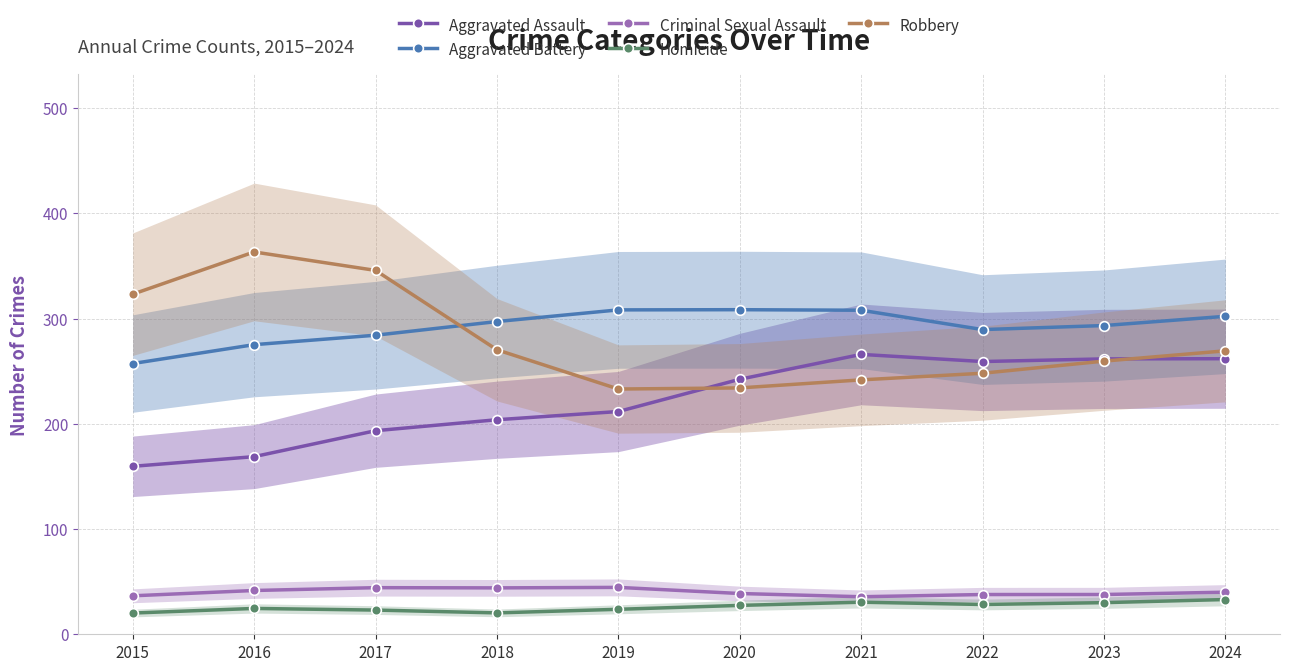

At which label does Robbery first exceed 269?

2015